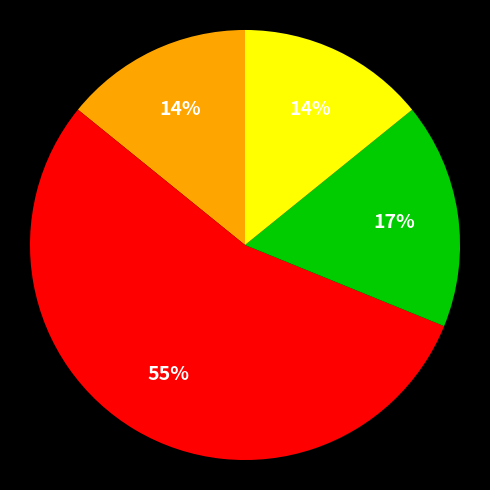

Does any single category account for the majority?

Yes